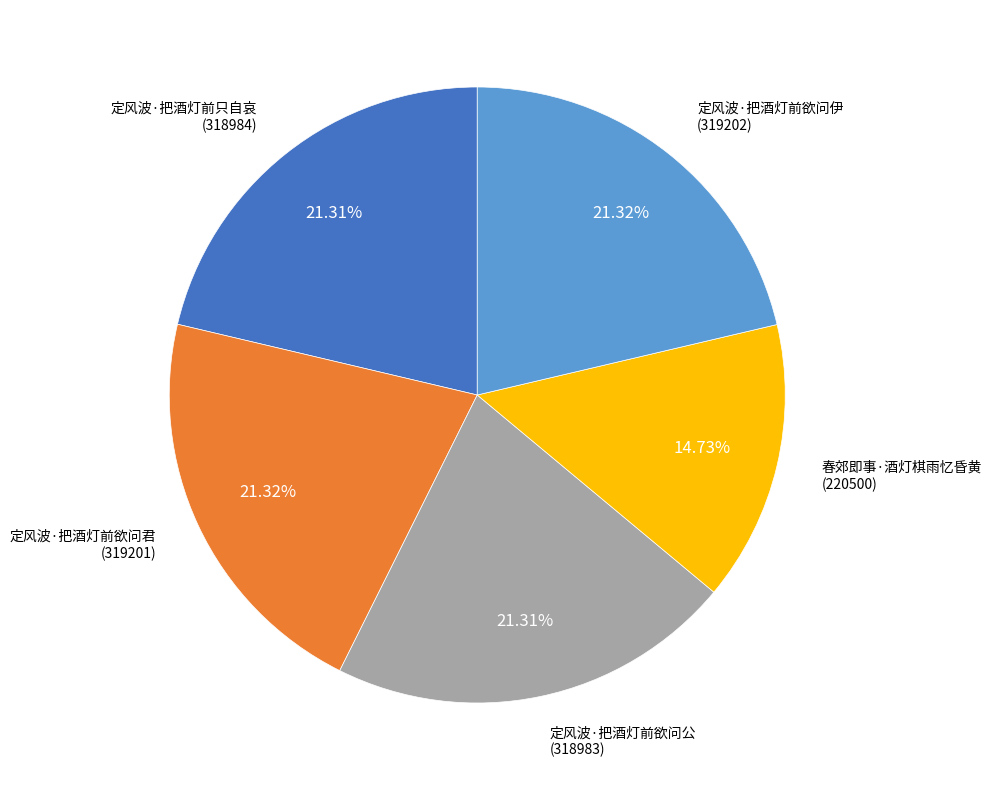

Is there any slice that represents more than half of the pie?

No